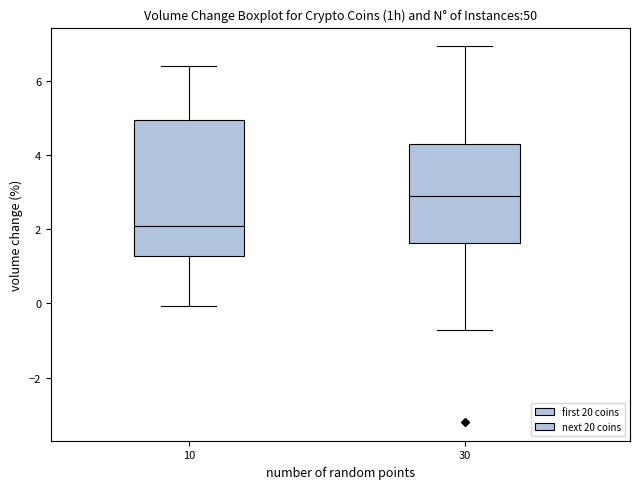

Reading left to right, read every box against the y-axis: the position of its median line, the range the box covers, and the ends of its whiskers. The values are not printed on the chart, so give them approximately, as read against the axis.

10: median 2.0, box 1.2 to 5.0, whiskers 0.0 to 6.4
30: median 2.8, box 1.6 to 4.2, whiskers -0.8 to 7.0